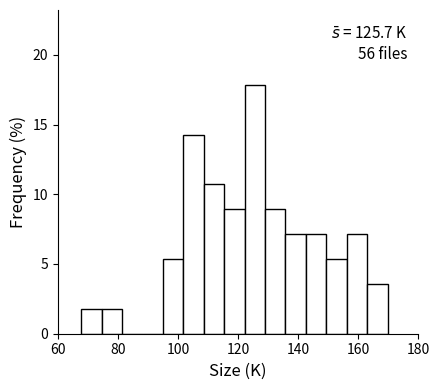

Read against the x-axis, roughly where is the centre of the tallest bar?

126